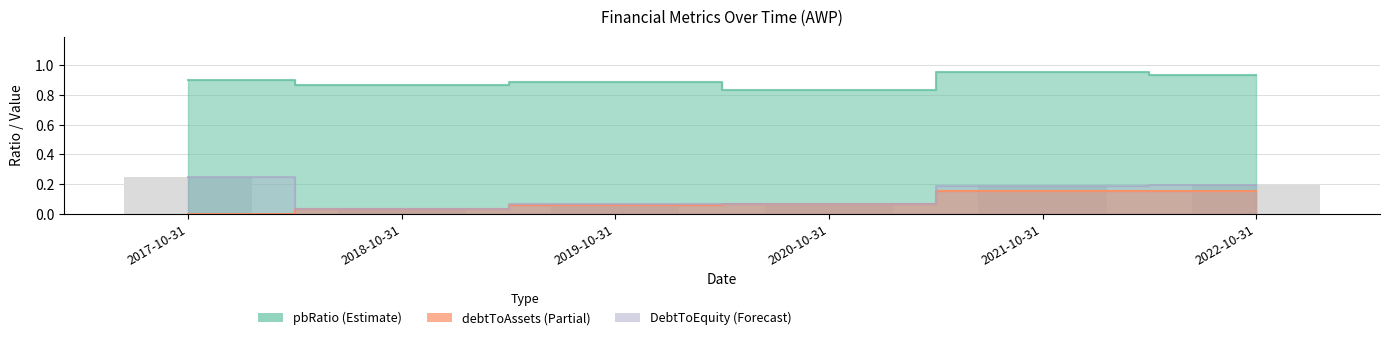

How many groups of bars are there?

6